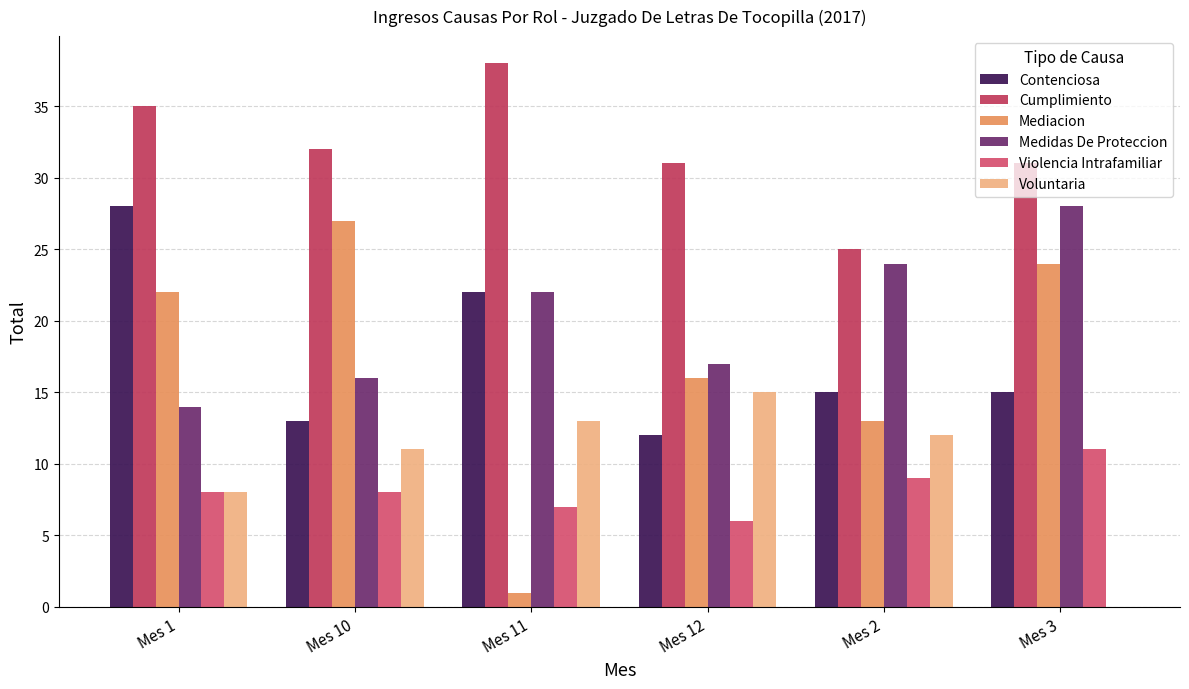

Between Mes 12 and Mes 11, which is larger?

Mes 11